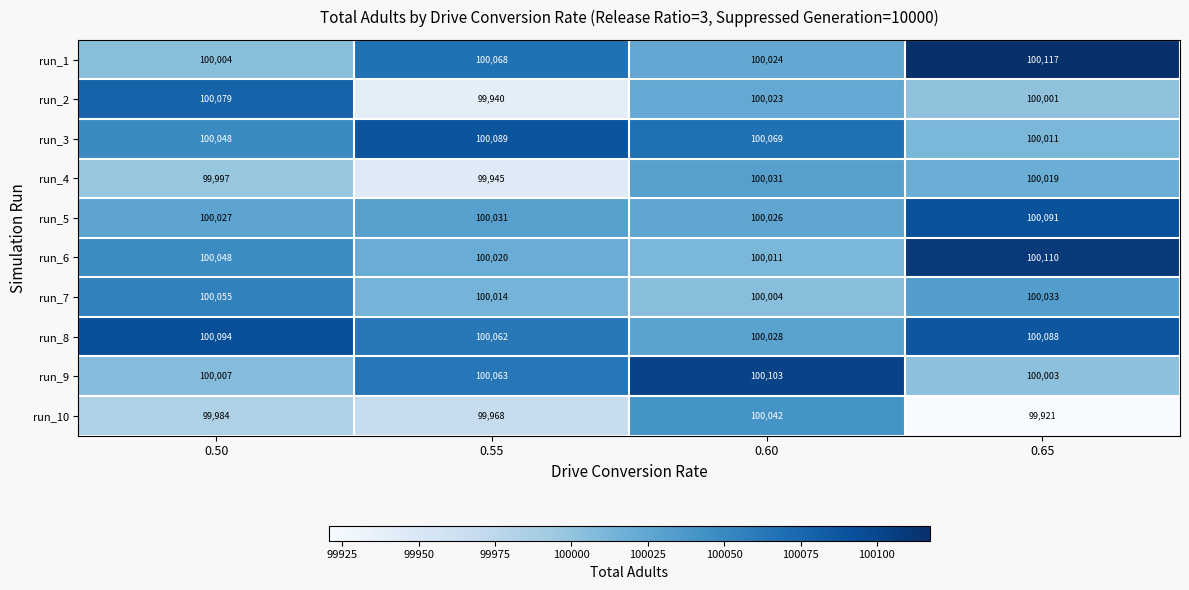

Which category has the lowest value in the run_7 series?

0.60